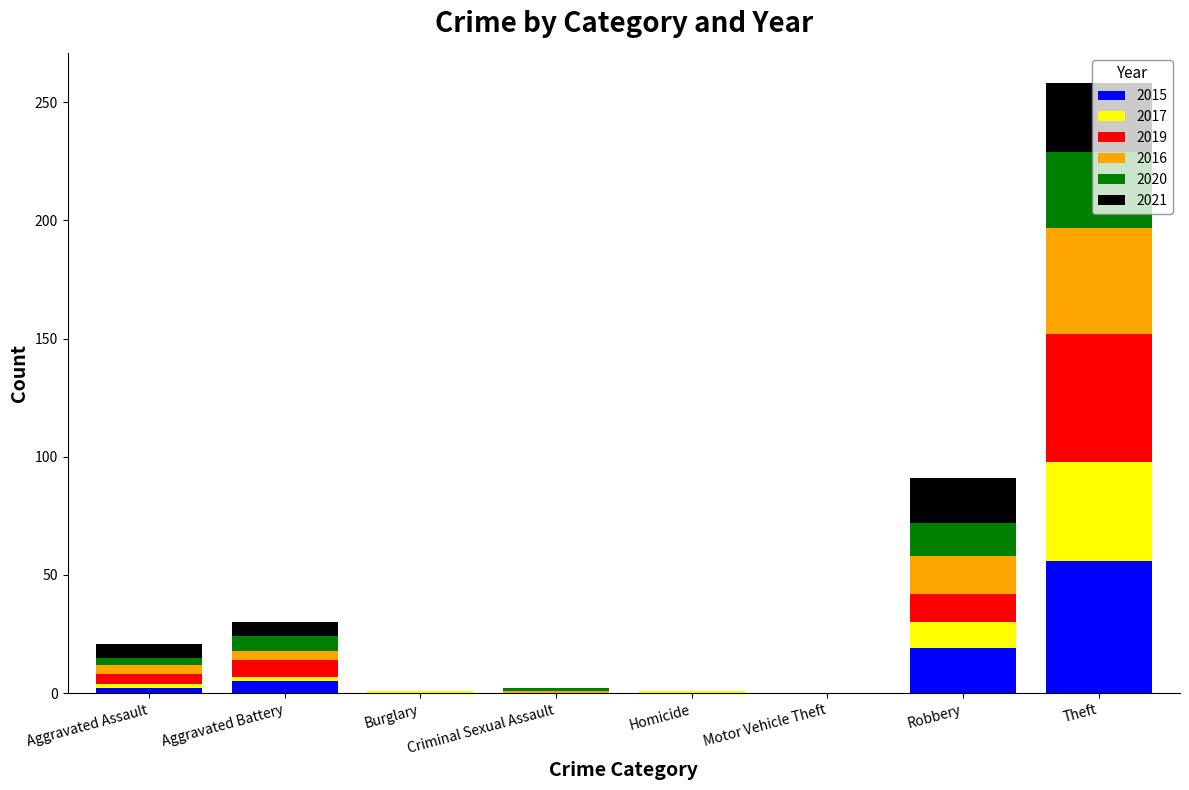

Is it true that 2015 equals 56 at Theft?

True